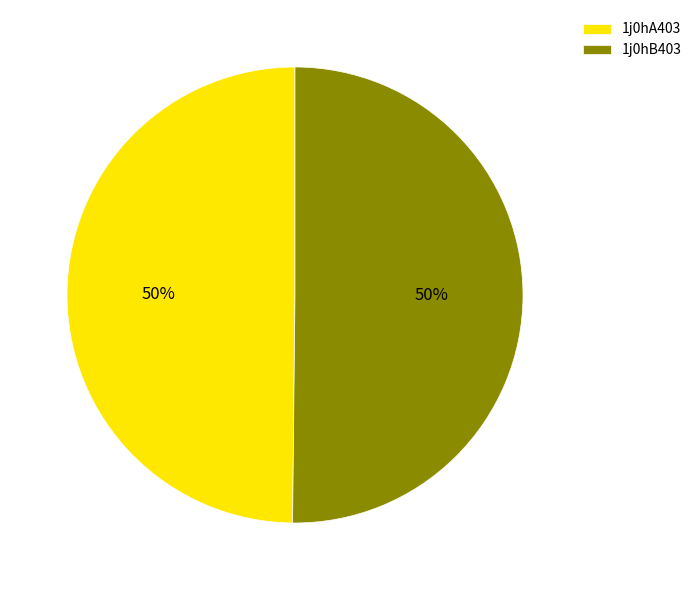

True or false: 1j0hA403 accounts for 62% of the total.

False